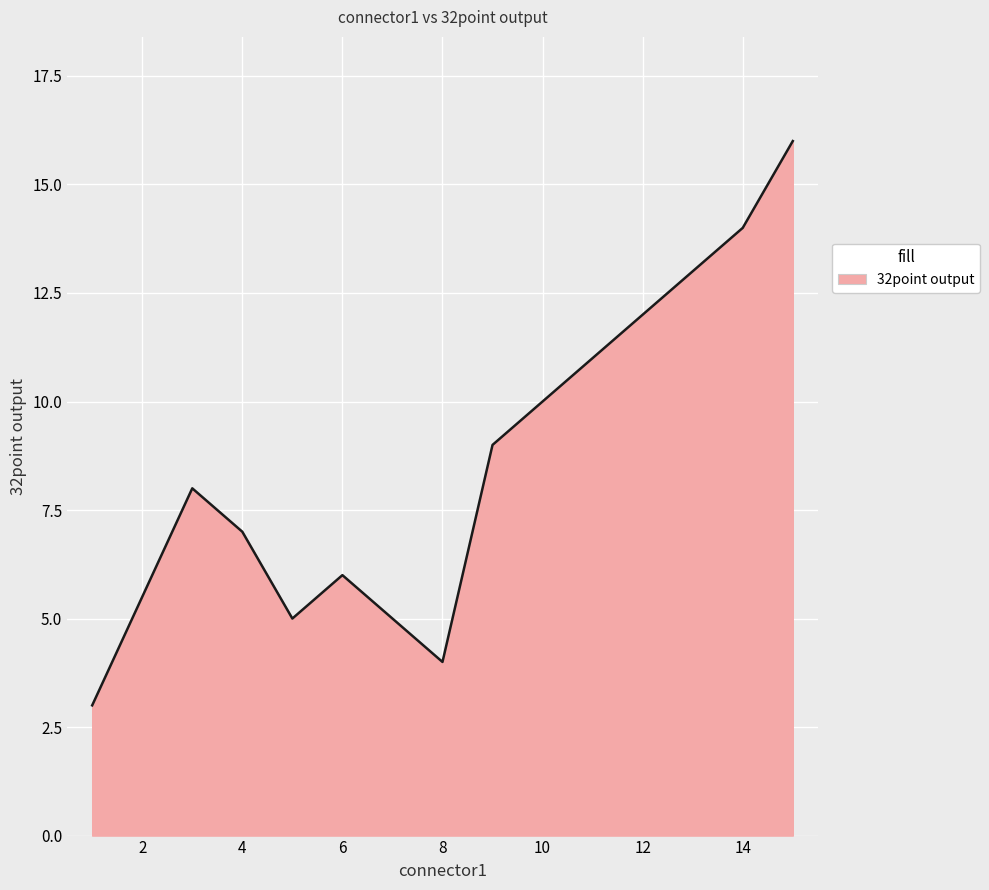

What is the greatest value displayed?

16